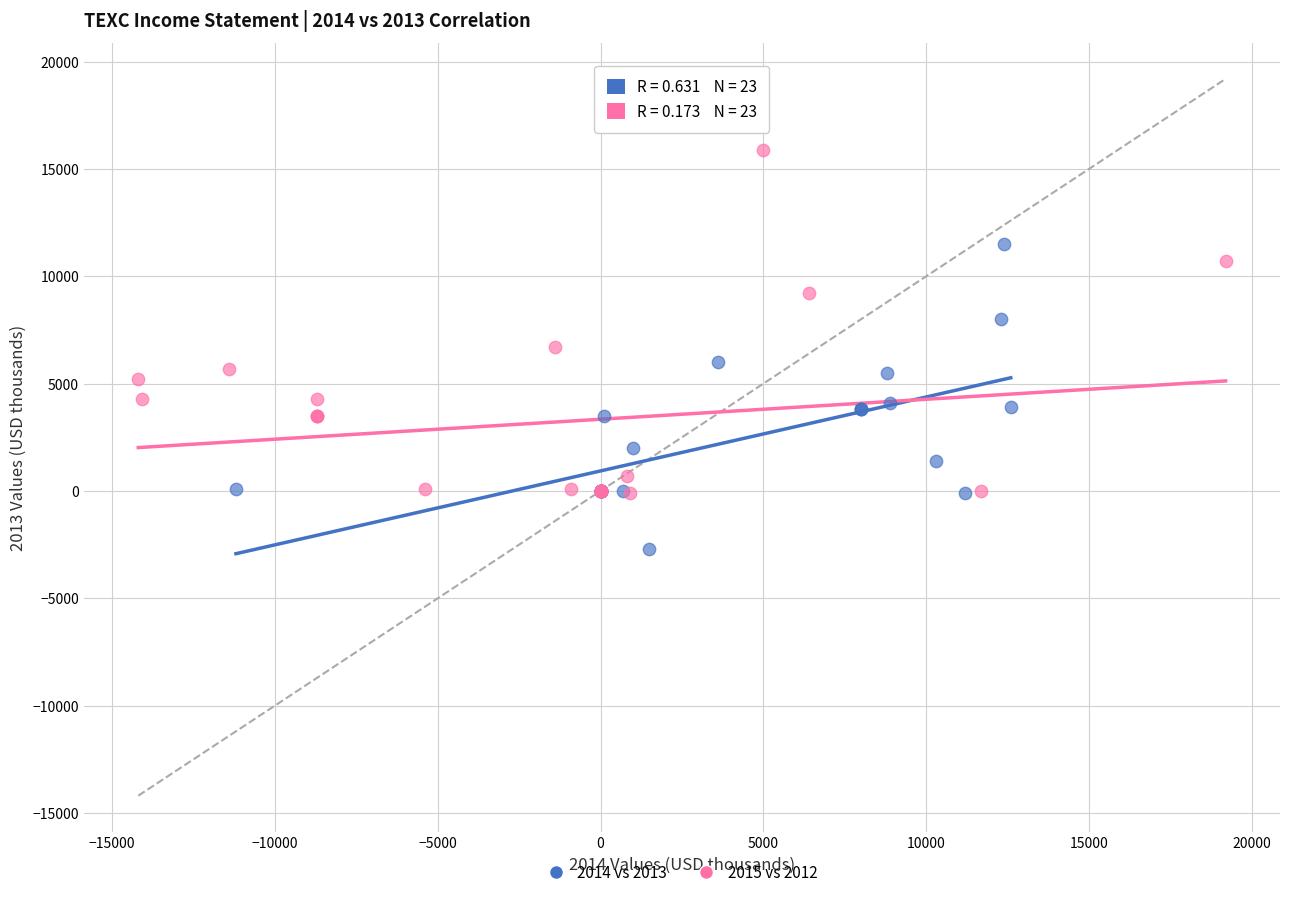

Which series contains the highest Y value?

2015 vs 2012